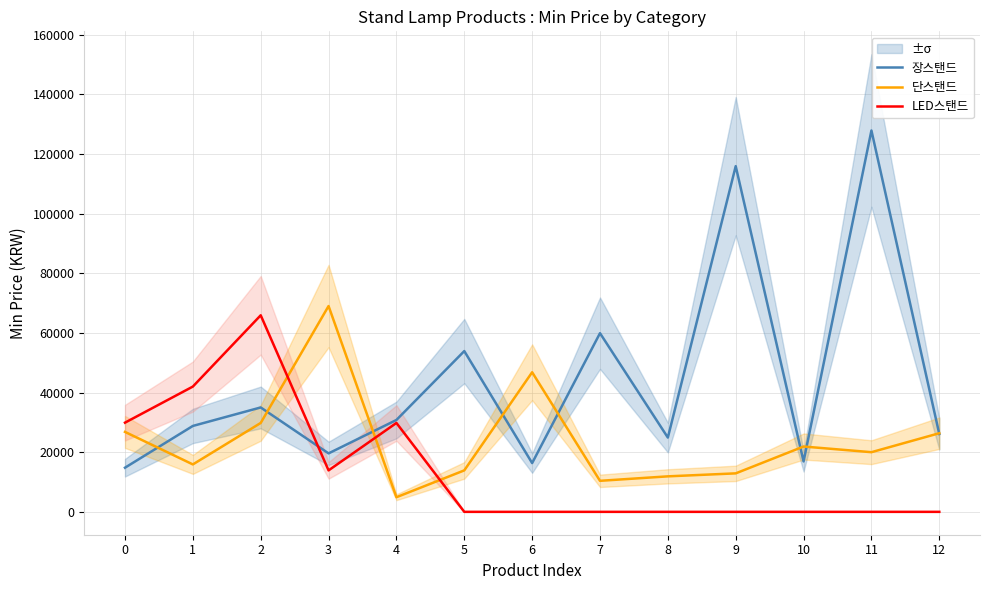

What is the difference between the 단스탠드 values at 3 and 9?

56100